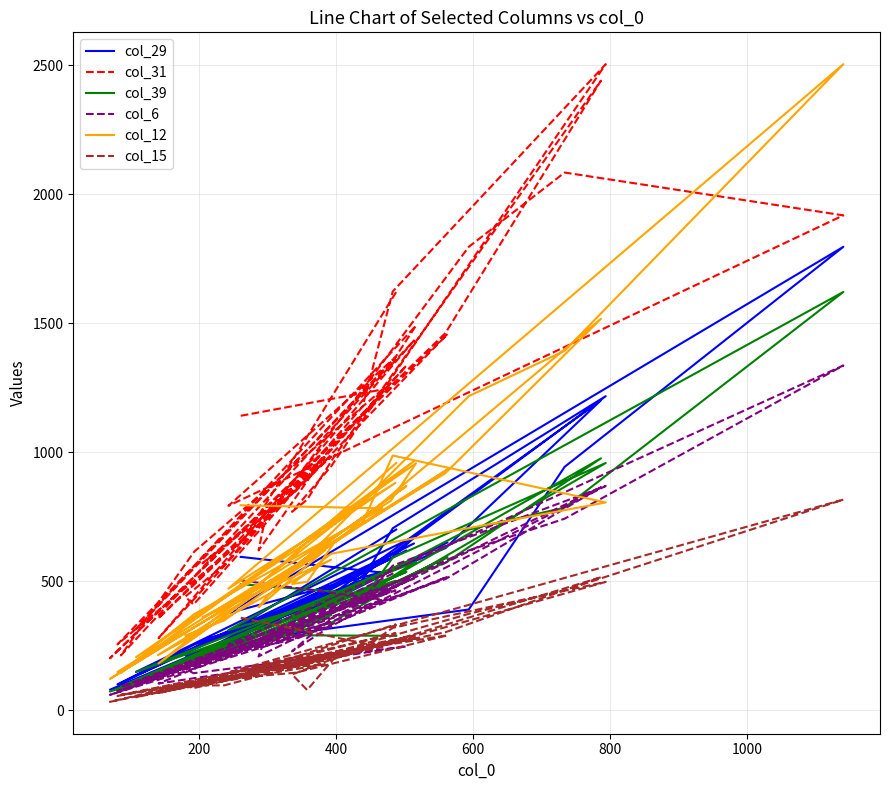

Count the number of data series in this chart.

6